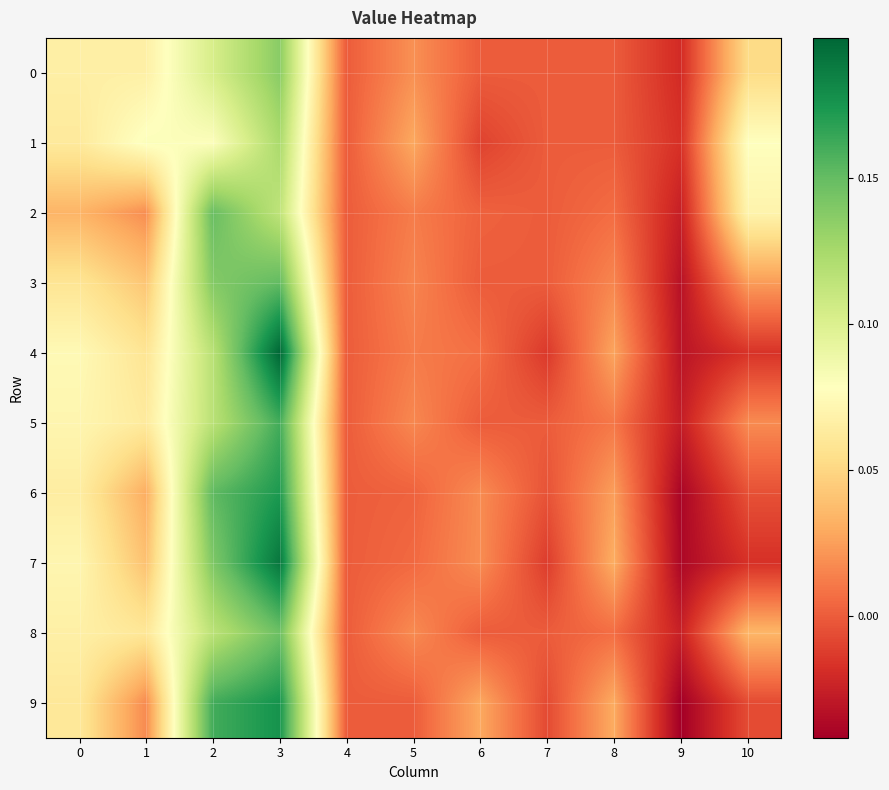

At how many categories does at least one series exceed 0?

8